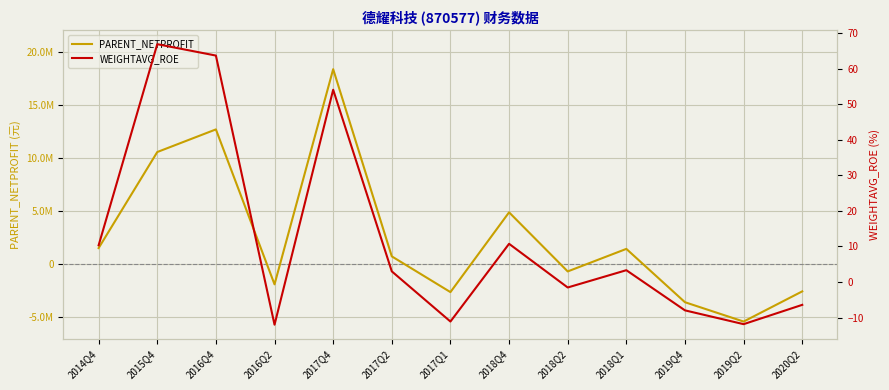

Which series changed the most between 2016Q4 and 2017Q1?

PARENT_NETPROFIT